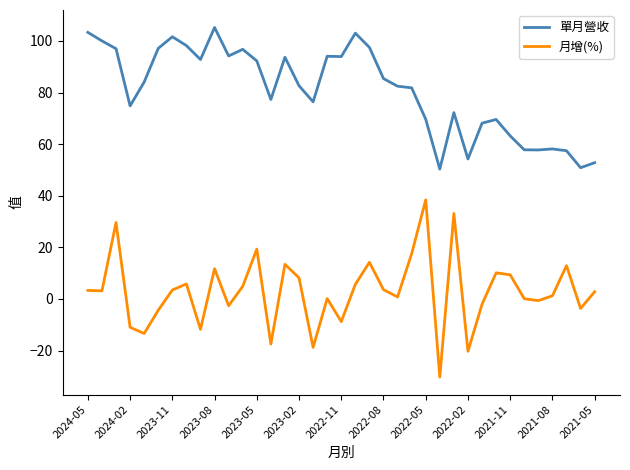

Rank the series by their average value, from lowest to highest.

月增(%), 單月營收